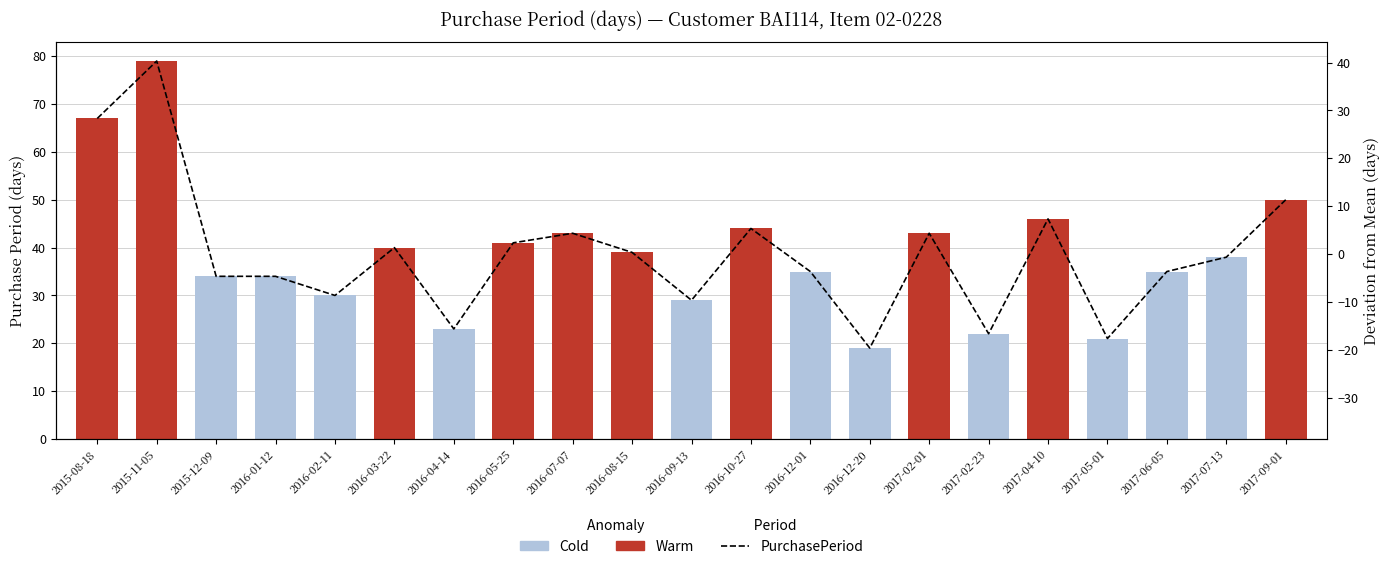

What is the label of the 15th bar from the left?

2017-02-01